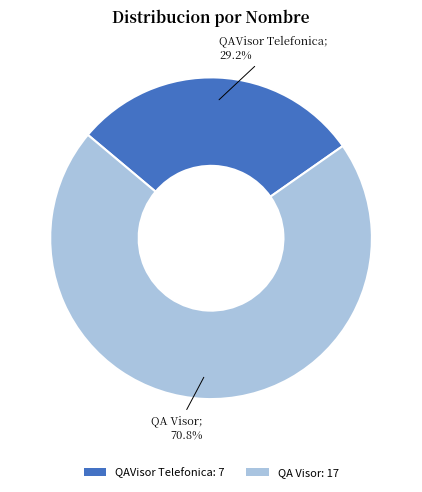

Is there a majority slice in this chart?

Yes